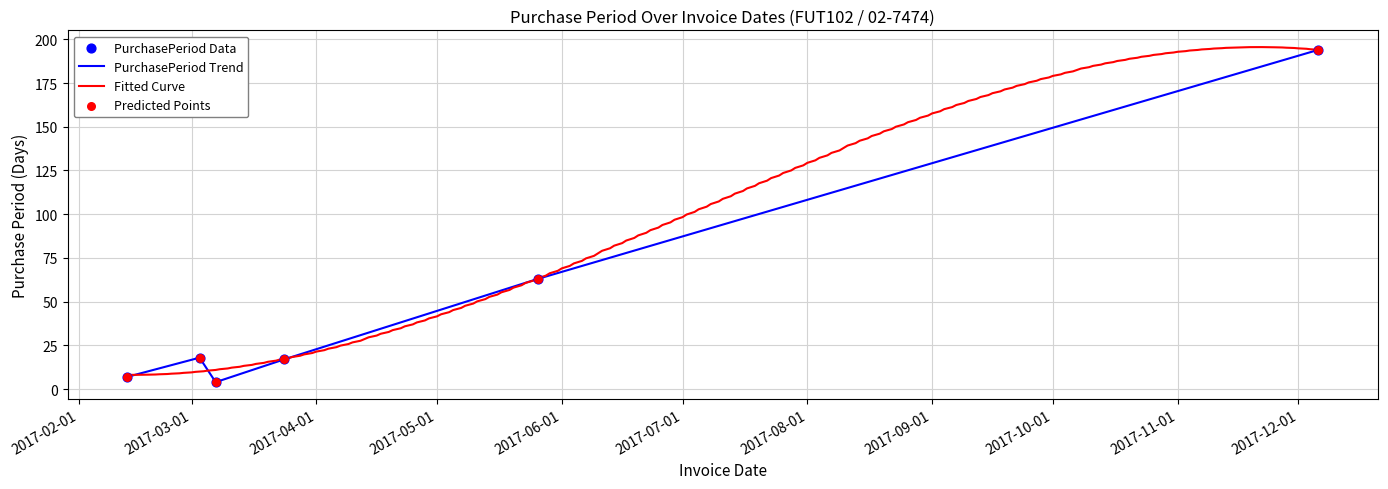

What is the change in value from 2017-03-03 to 2017-05-26?

+45